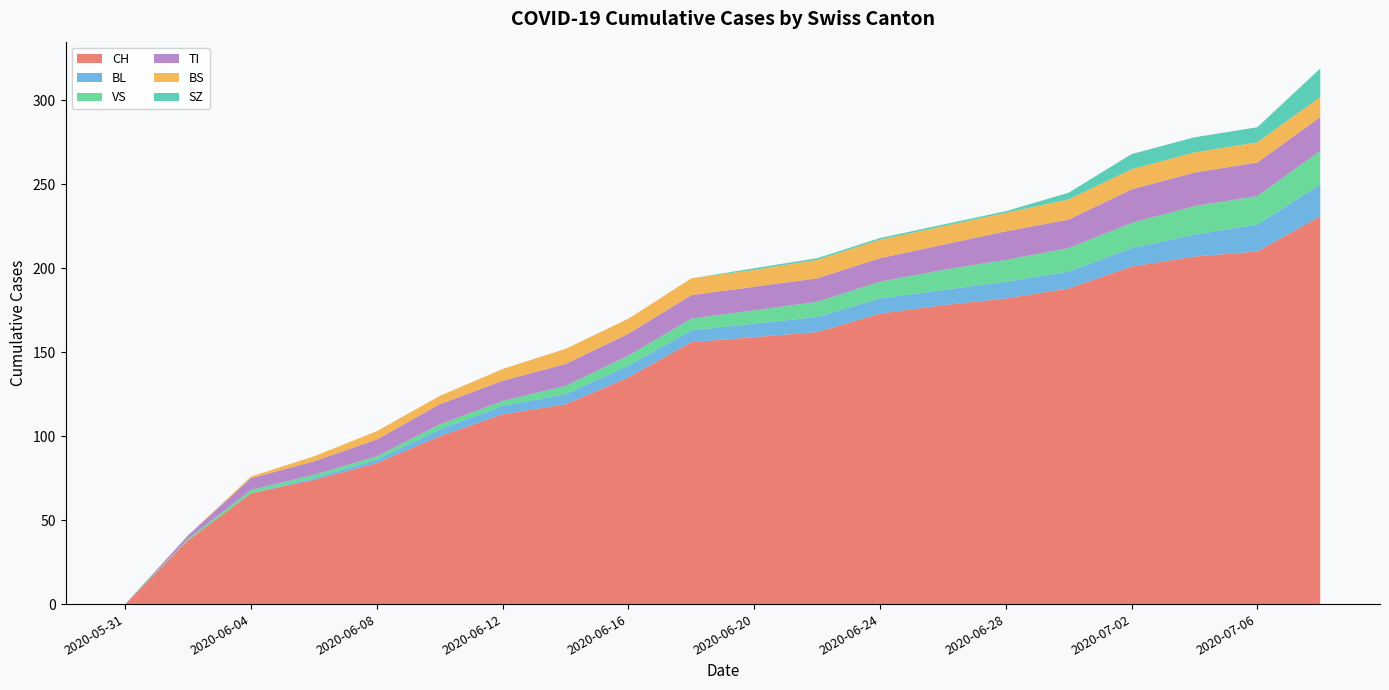

Reading right to left, what are all the values shown in this chart?

CH: 231	210	207	201	188	182	178	173	162	159	156	135	119	113	100	84	74	66	38	0
BL: 19	16	13	11	10	10	9	9	9	8	7	7	6	5	4	2	1	0	0	0
VS: 20	17	17	15	14	13	12	10	9	8	7	6	5	3	3	2	2	2	1	0
TI: 20	20	20	20	17	17	15	14	14	14	14	13	13	12	12	10	8	7	2	0
BS: 12	12	12	12	12	11	11	11	11	10	10	9	9	7	5	5	3	1	0	0
SZ: 17	9	9	9	4	1	1	1	1	1	0	0	0	0	0	0	0	0	0	0